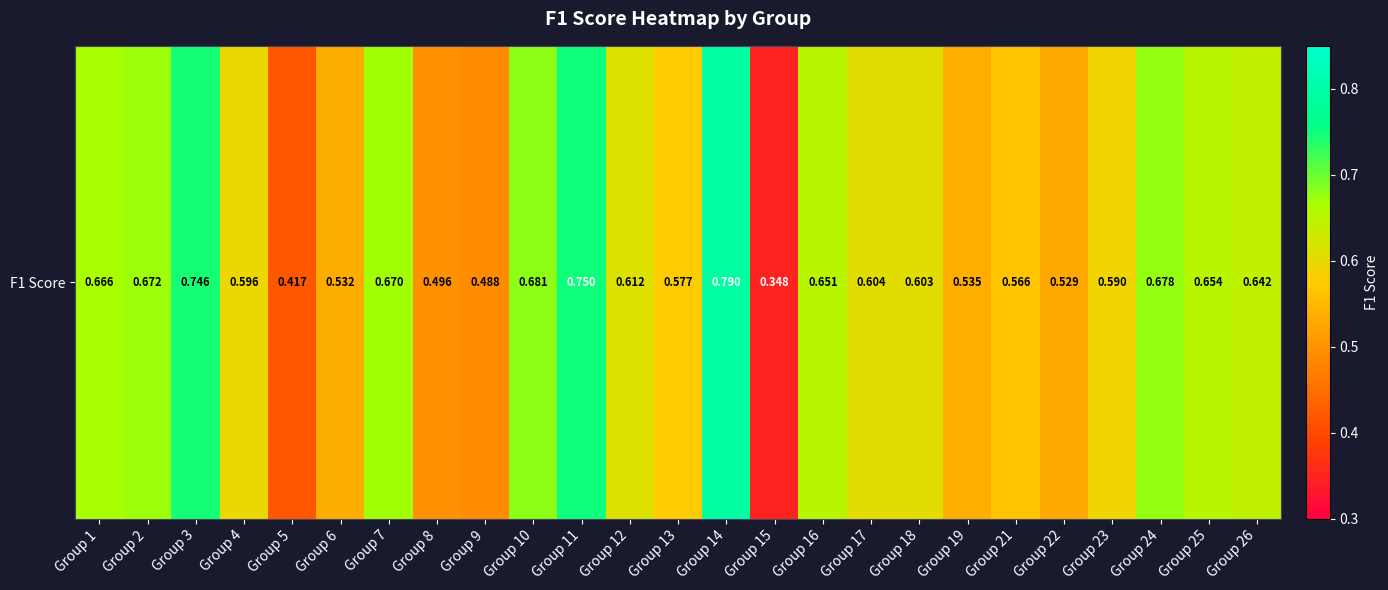

Reading left to right, transcribe all the data shown in this chart.

Group 1=0.7	Group 2=0.7	Group 3=0.7	Group 4=0.6	Group 5=0.4	Group 6=0.5	Group 7=0.7	Group 8=0.5	Group 9=0.5	Group 10=0.7	Group 11=0.8	Group 12=0.6	Group 13=0.6	Group 14=0.8	Group 15=0.3	Group 16=0.7	Group 17=0.6	Group 18=0.6	Group 19=0.5	Group 21=0.6	Group 22=0.5	Group 23=0.6	Group 24=0.7	Group 25=0.7	Group 26=0.6